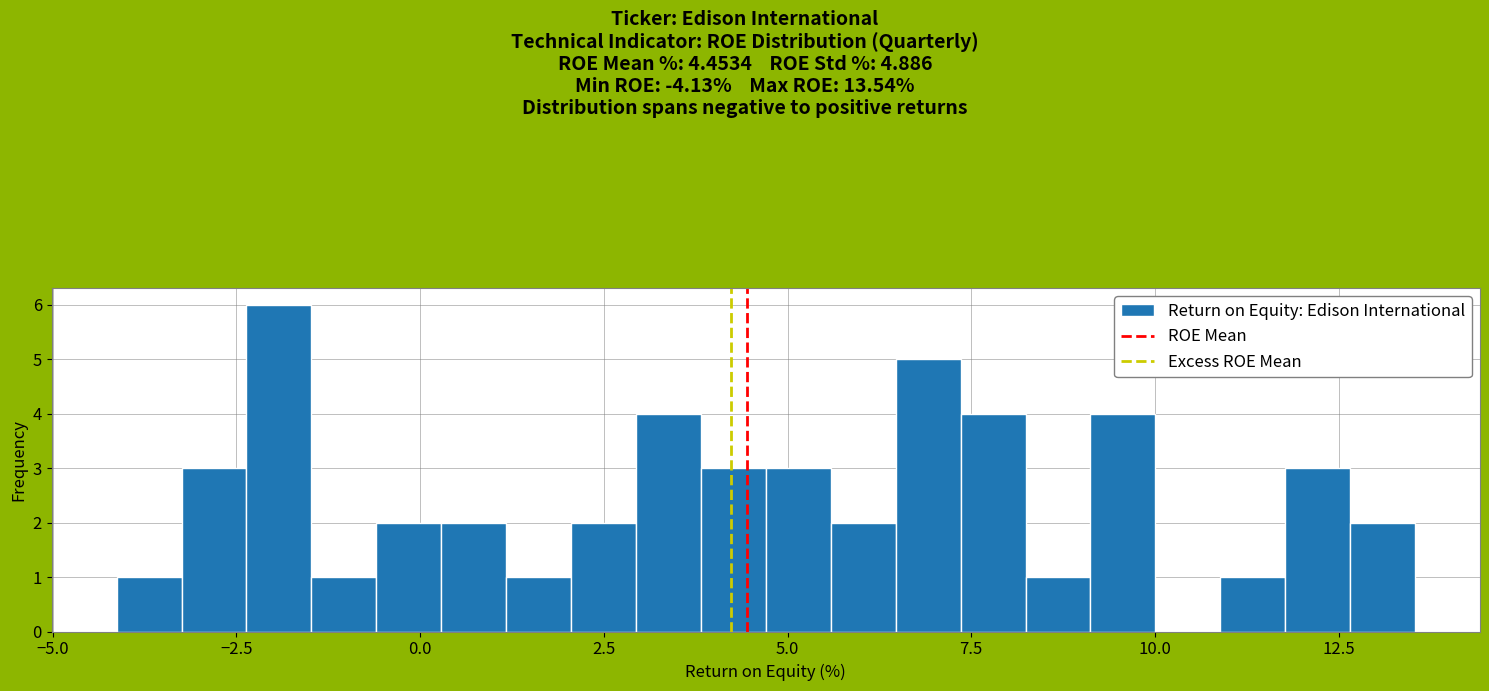

Around what value on the x-axis is the tallest bar? Give the approximate position of its centre, as read against the axis.

-2.0